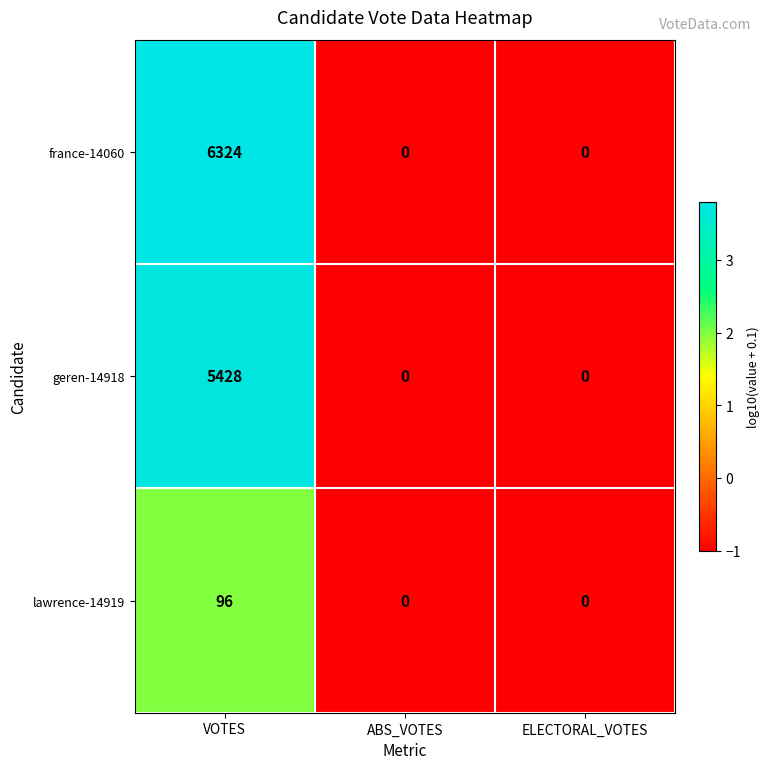

True or false: geren-14918 has a value of 0 at ABS_VOTES.

True